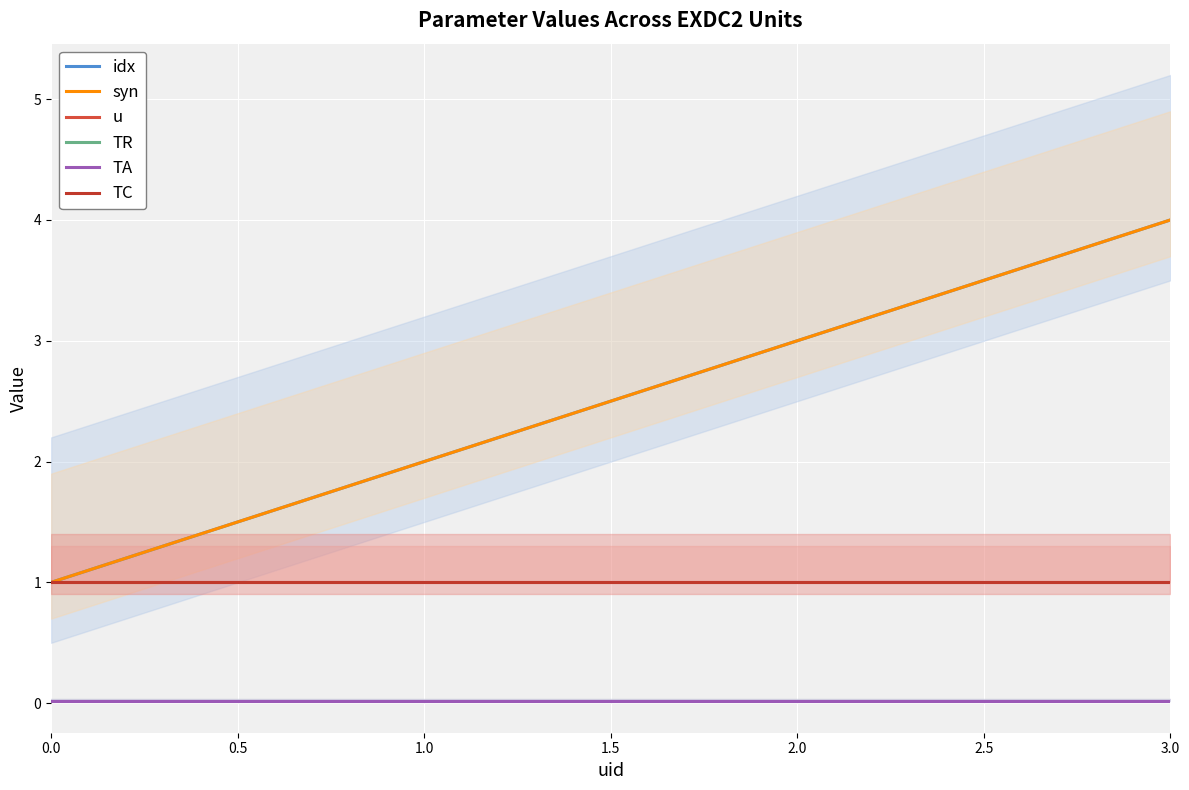

Between 0.0 and 3.0, which is larger?

3.0